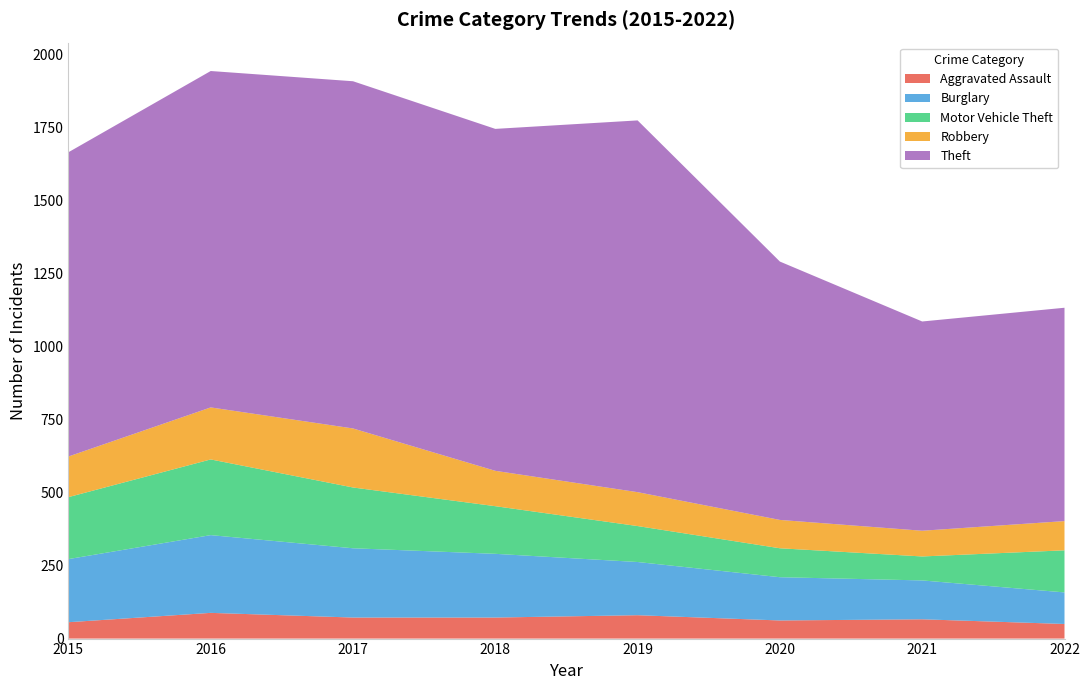

Reading left to right, what are all the values shown in this chart?

Aggravated Assault: 56	88	72	72	80	62	66	50
Burglary: 216	266	237	218	182	148	133	108
Motor Vehicle Theft: 212	259	208	163	123	99	82	144
Robbery: 139	178	202	121	116	97	88	100
Theft: 1041	1151	1188	1170	1272	884	716	730